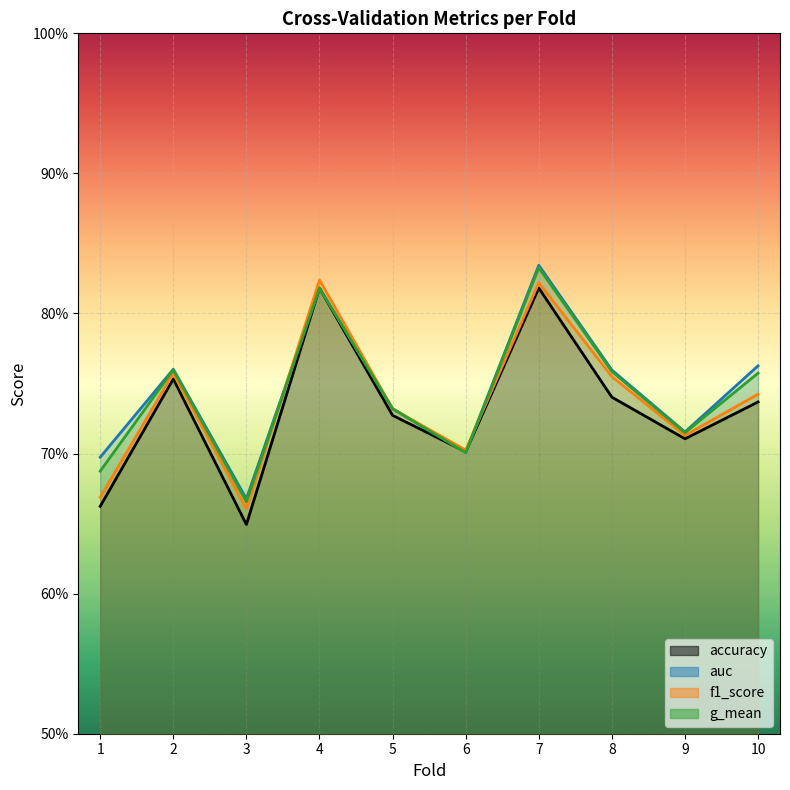

What are all the series names shown in the legend?

accuracy, auc, f1_score, g_mean